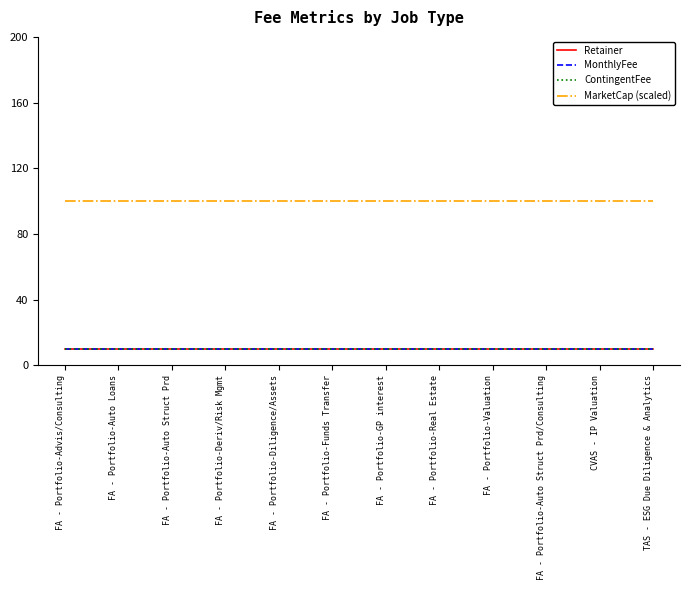

Is this an area chart (filled region under the line)?

No